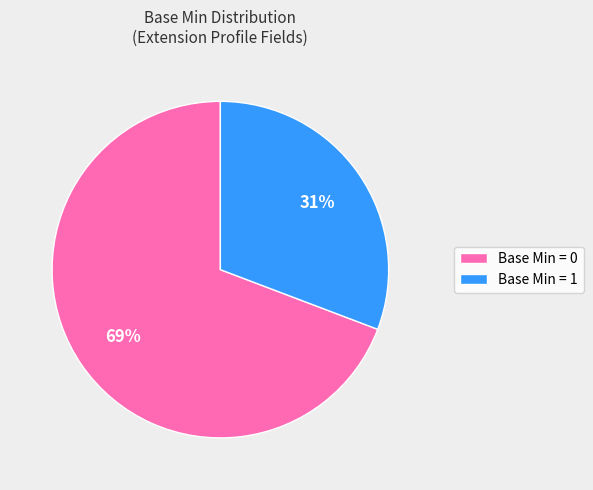

Which category has the biggest portion of the pie?

Base Min = 0